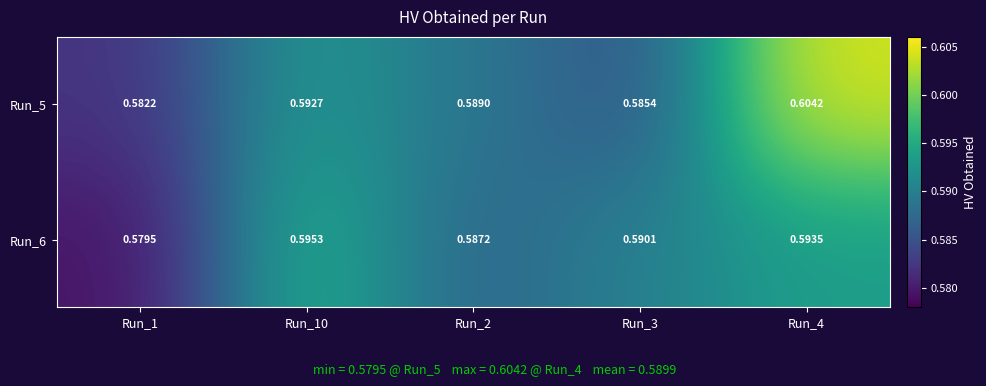

Is the value of Run_6 at Run_1 greater than the value of Run_5 at Run_2?

No